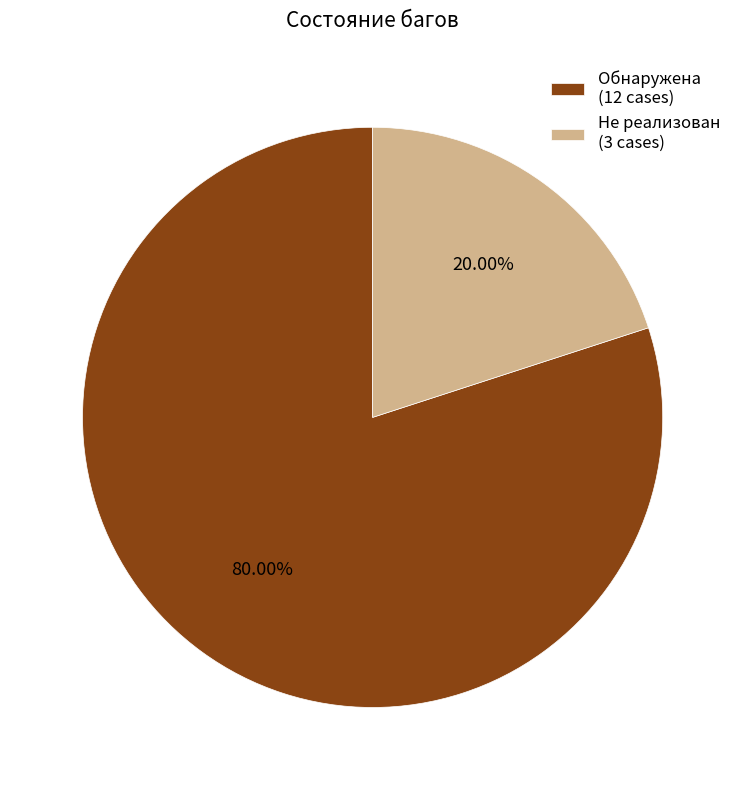

The Обнаружена slice represents 80% of the pie. True or false?

True